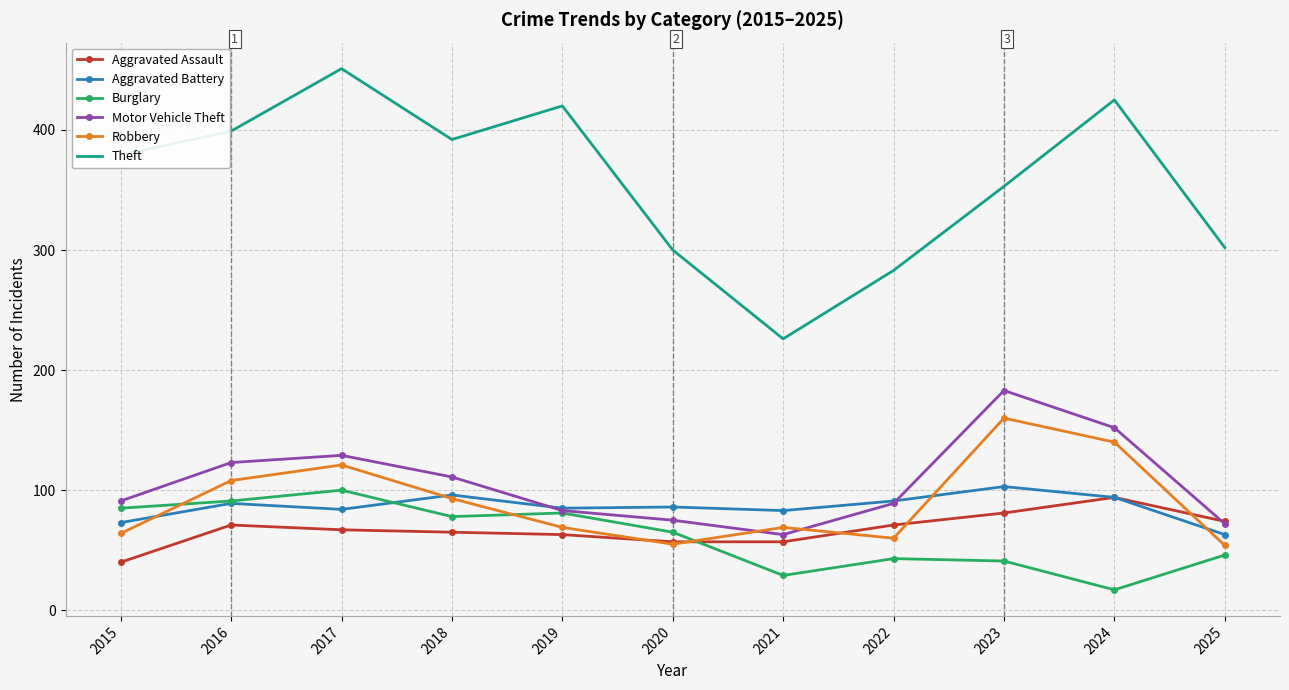

At which category is the sum across all series the highest?

2017